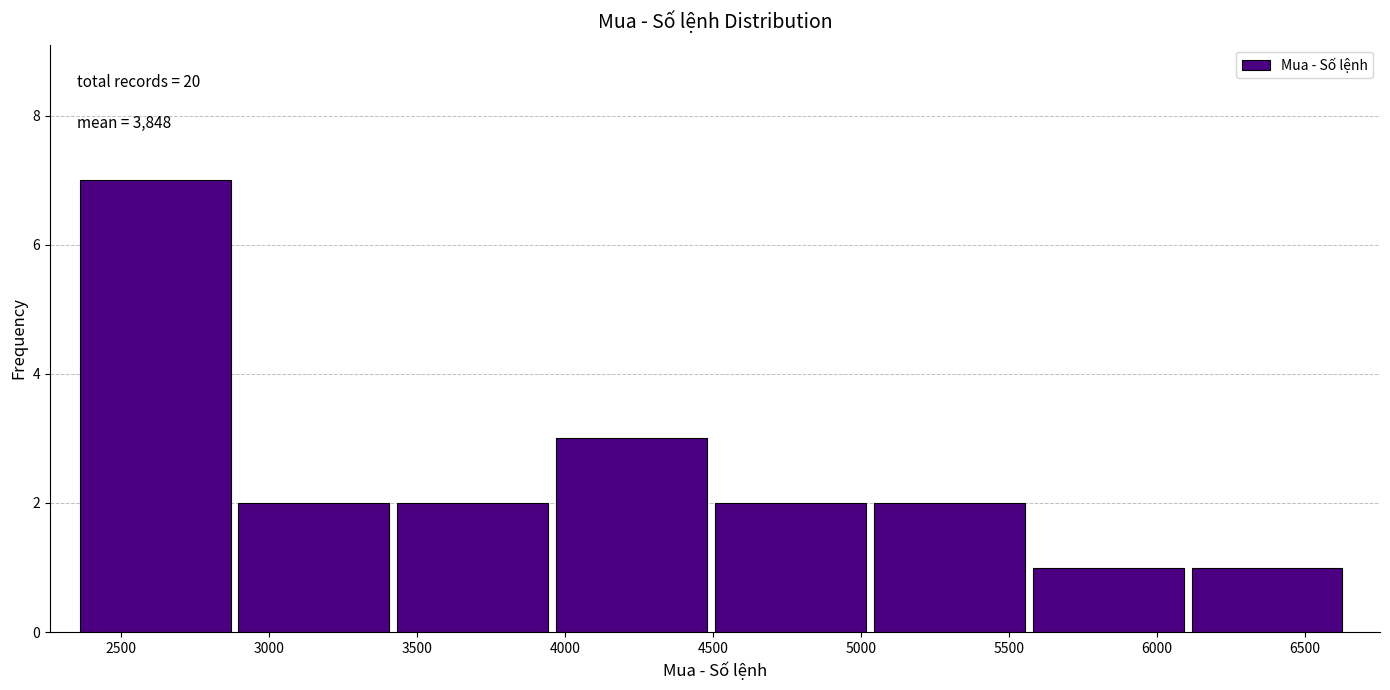

Which range on the x-axis has the tallest bar?

2350 to 2900